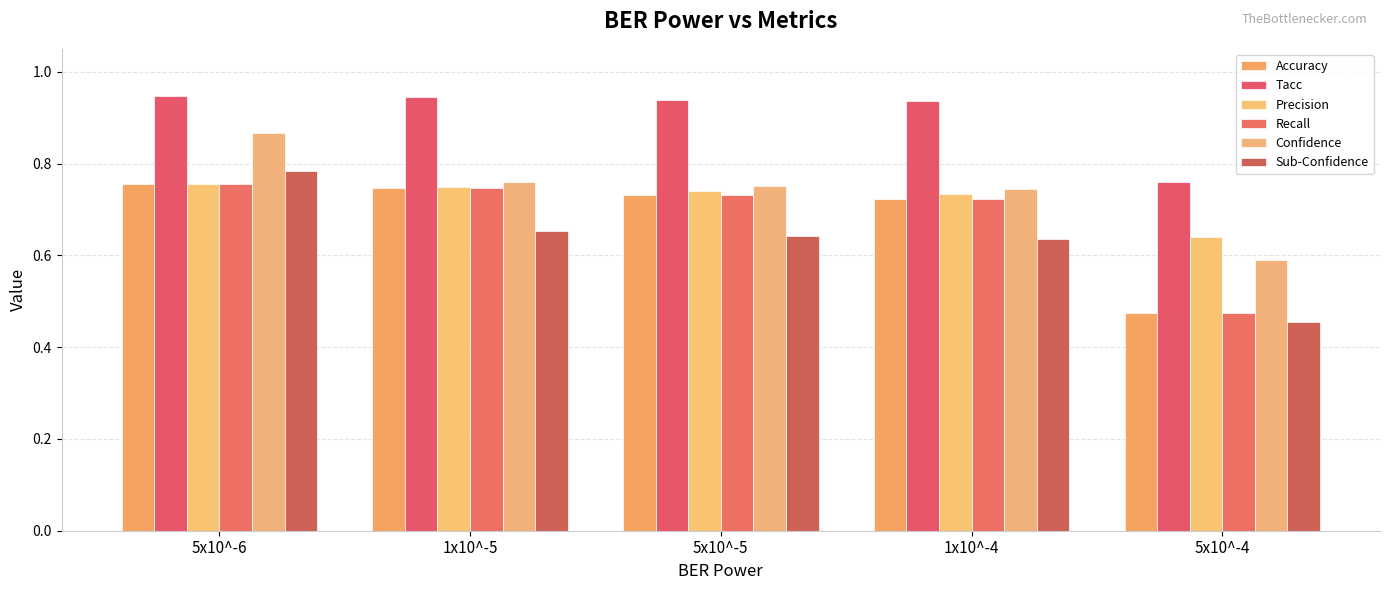

Reading left to right, what are all the values shown in this chart?

Accuracy: 0.8	0.7	0.7	0.7	0.5
Tacc: 0.9	0.9	0.9	0.9	0.8
Precision: 0.8	0.7	0.7	0.7	0.6
Recall: 0.8	0.7	0.7	0.7	0.5
Confidence: 0.9	0.8	0.8	0.7	0.6
Sub-Confidence: 0.8	0.7	0.6	0.6	0.5